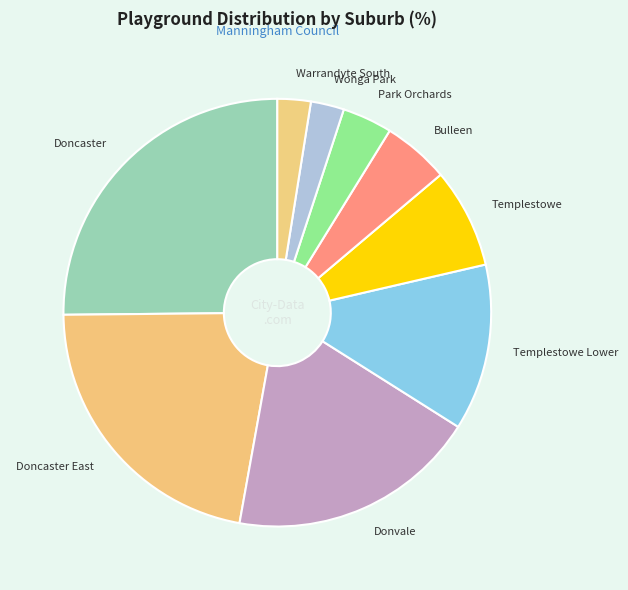

How many segments does this pie chart have?

9